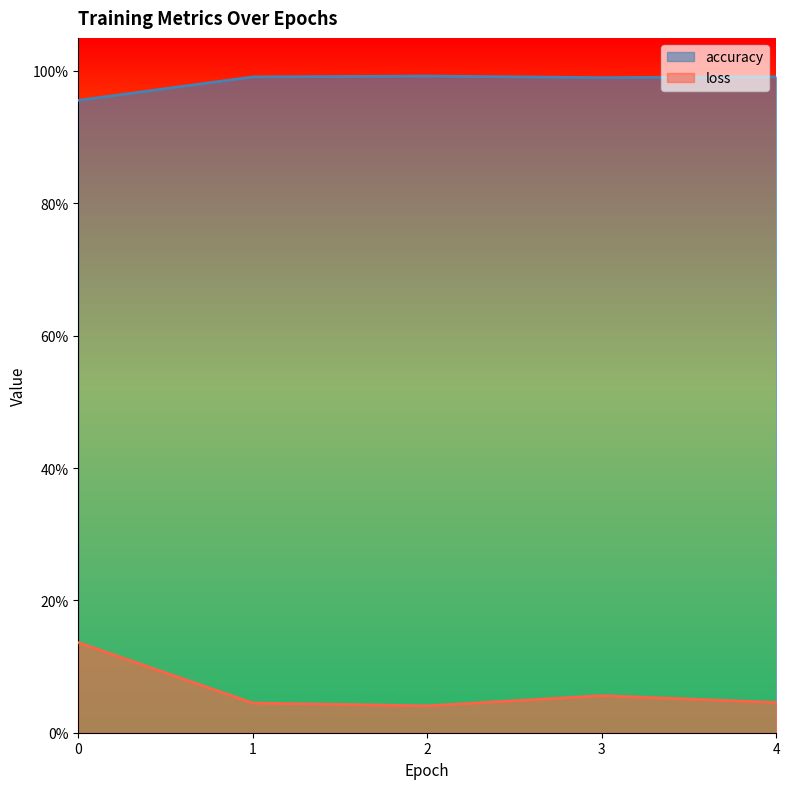

What is the maximum value for loss?

0.1